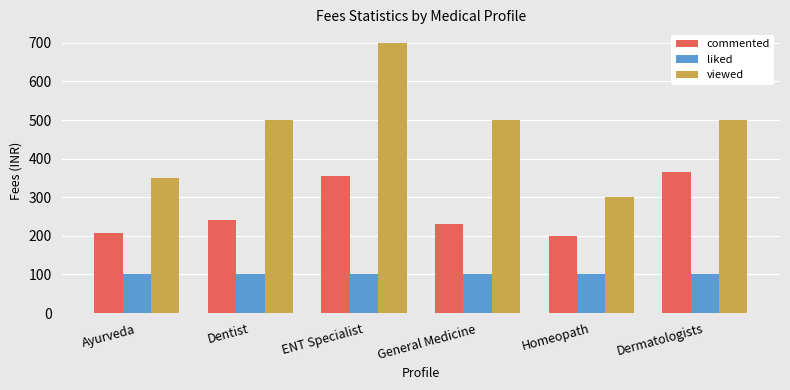

Which series has the largest total across all categories?

viewed